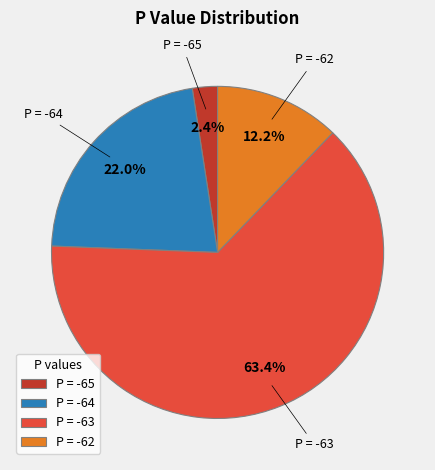

What is the largest slice in the pie chart?

P = -63